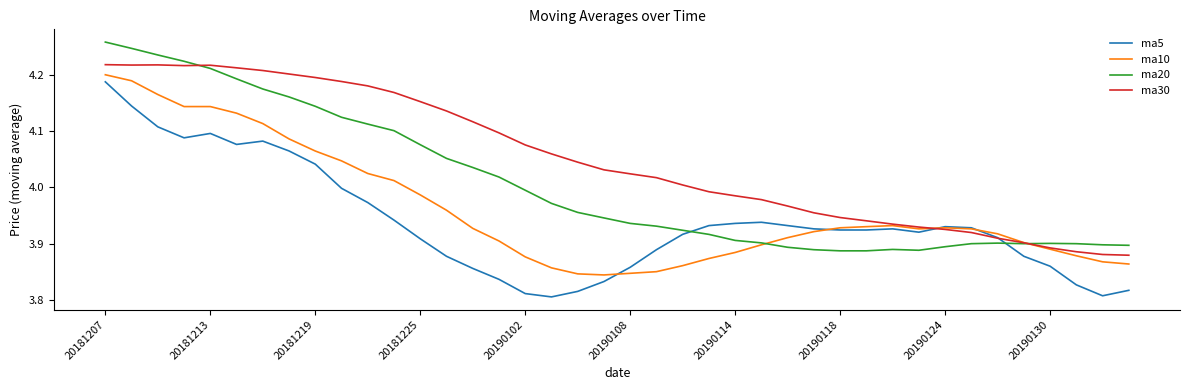

Rank the series by their average value, from highest to lowest.

ma30, ma20, ma10, ma5